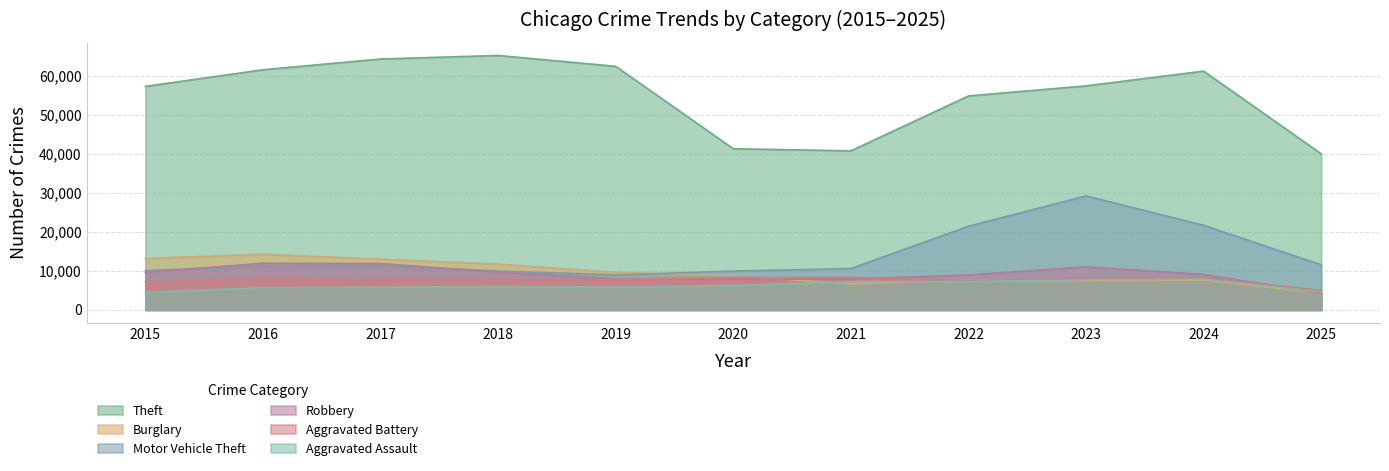

Reading left to right, list all the values displayed in this chart.

Theft: 57353	61625	64386	65290	62498	41350	40821	54899	57492	61271	40048
Burglary: 13184	14289	13001	11747	9639	8758	6661	7594	7486	7654	4252
Motor Vehicle Theft: 10068	11285	11380	9985	8978	9962	10605	21472	29255	21710	11574
Robbery: 9638	11960	11881	9681	7995	7855	7920	8964	11052	9116	4271
Aggravated Battery: 7018	8085	7845	7734	7858	8320	8348	7495	8080	8182	5010
Aggravated Assault: 4480	5713	5793	6002	5841	6265	7242	7281	7712	7905	4648